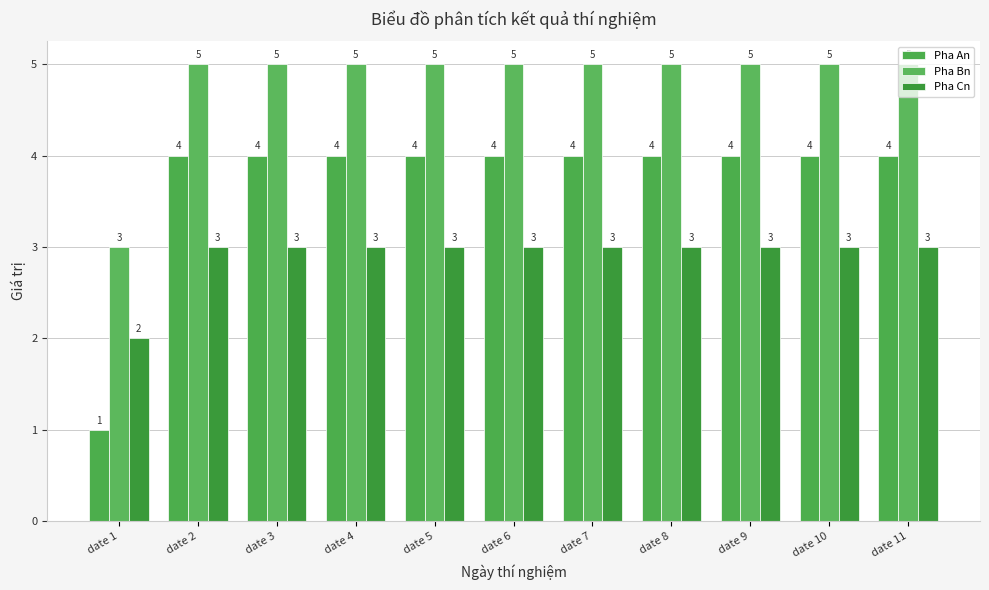

Is it true that Pha Cn equals 3 at date 3?

True